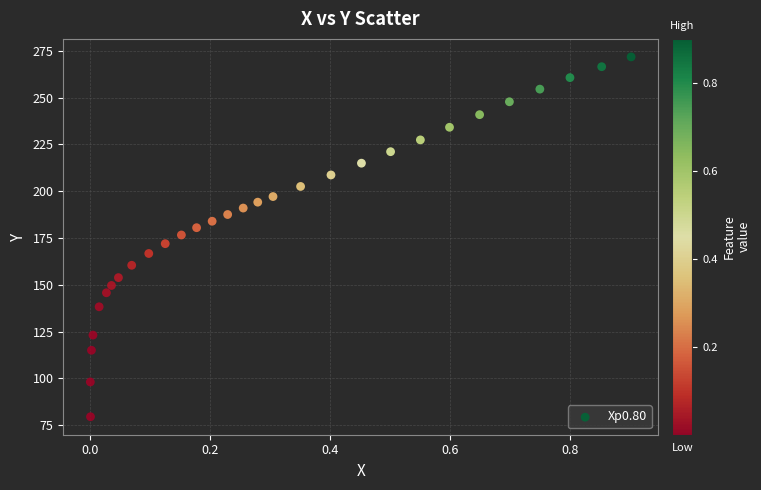

What is the range of X values (max minus min)?

0.9